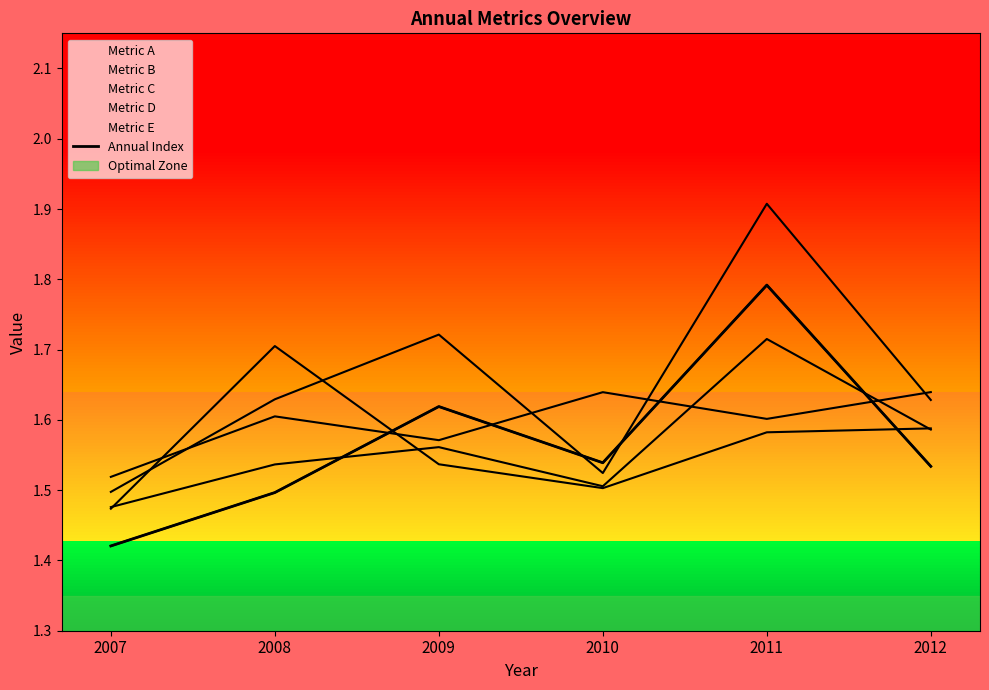

True or false: there are more than 2 points higher than both neighbors.

False